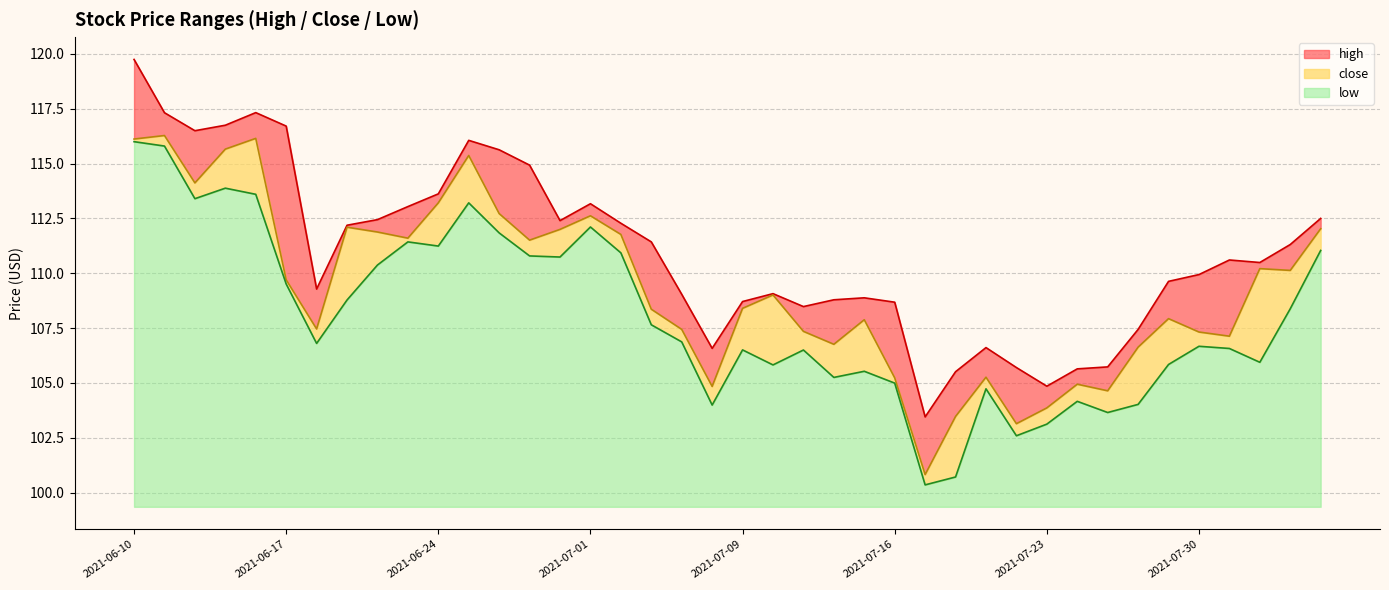

How many series are shown in this chart?

3